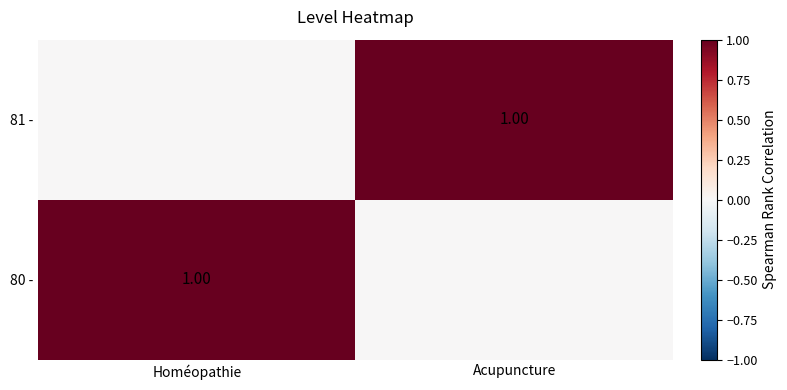

Which label corresponds to the largest value in the chart?

Homéopathie